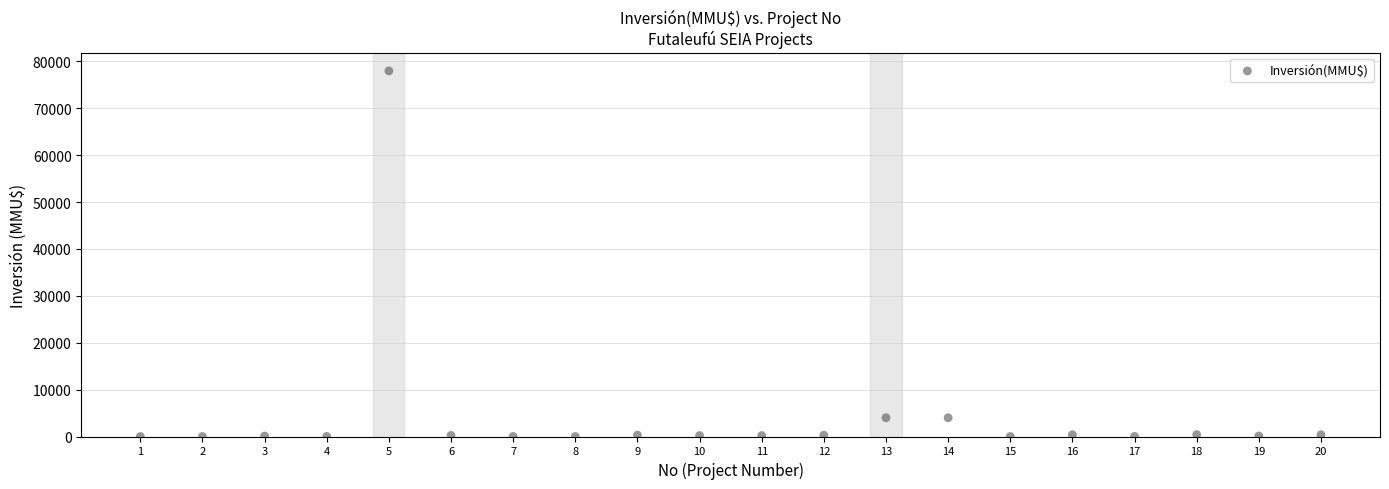

What is the range of X values (max minus min)?

19